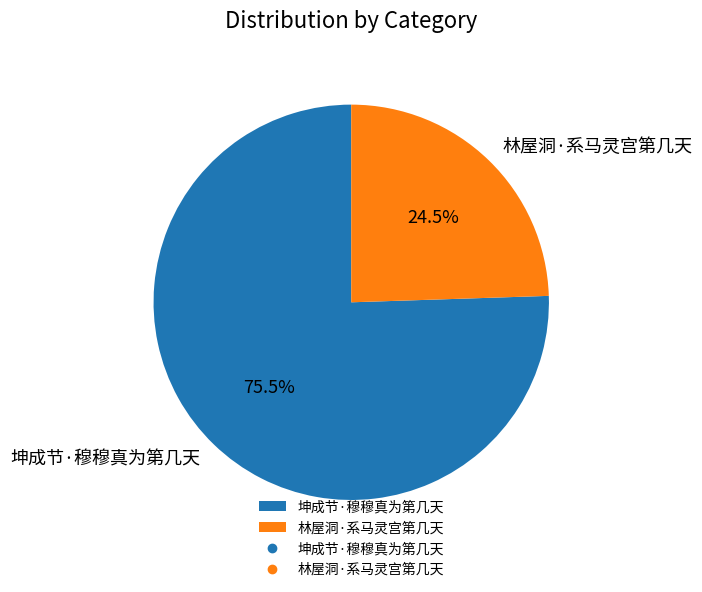

How much of the chart is everything except 坤成节·穆穆真为第几天?

24.5%